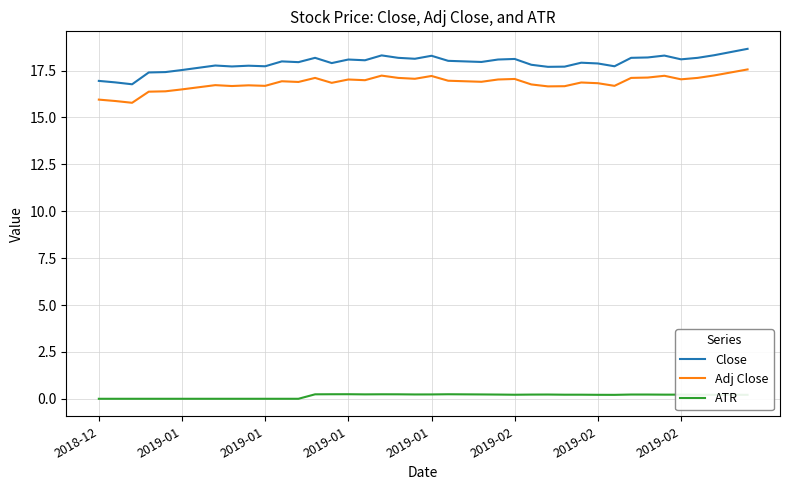

Which series has the largest total across all categories?

Close